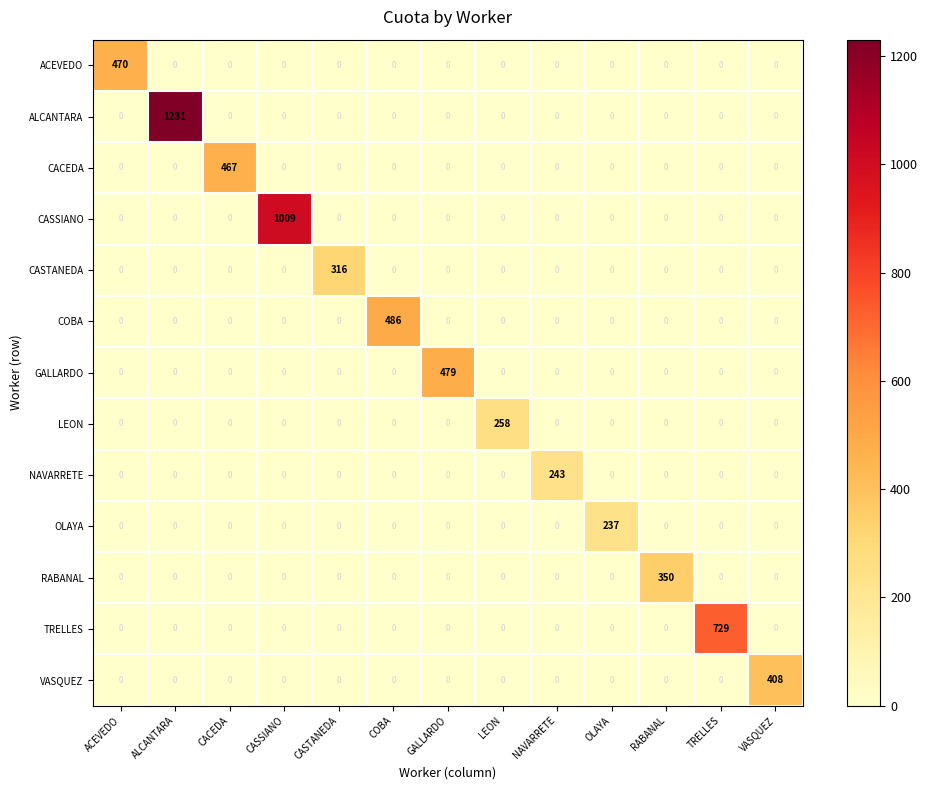

True or false: ALCANTARA has a value of -382 at CASSIANO.

False